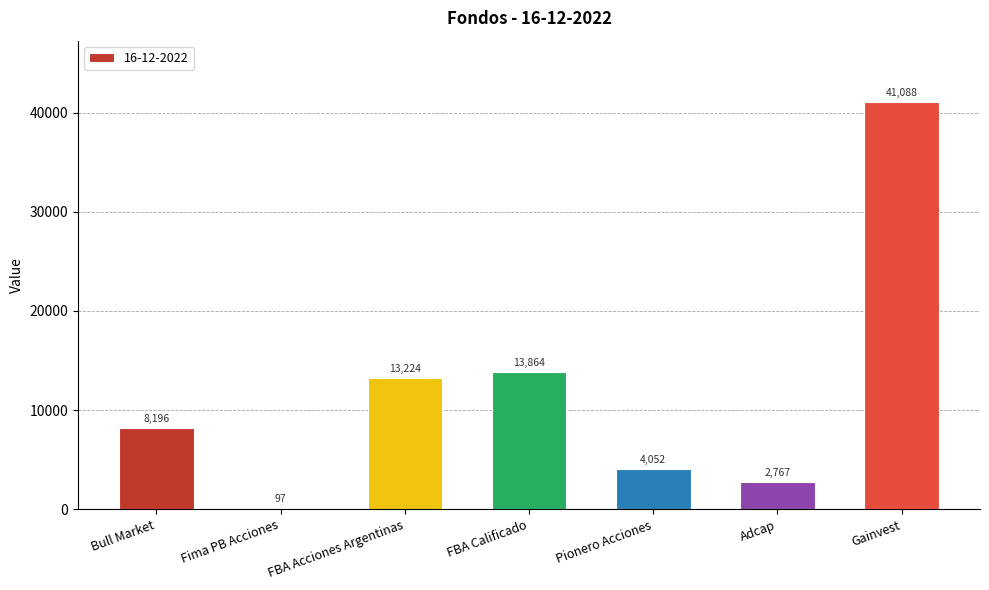

What is the maximum value shown in the chart?

41088.5